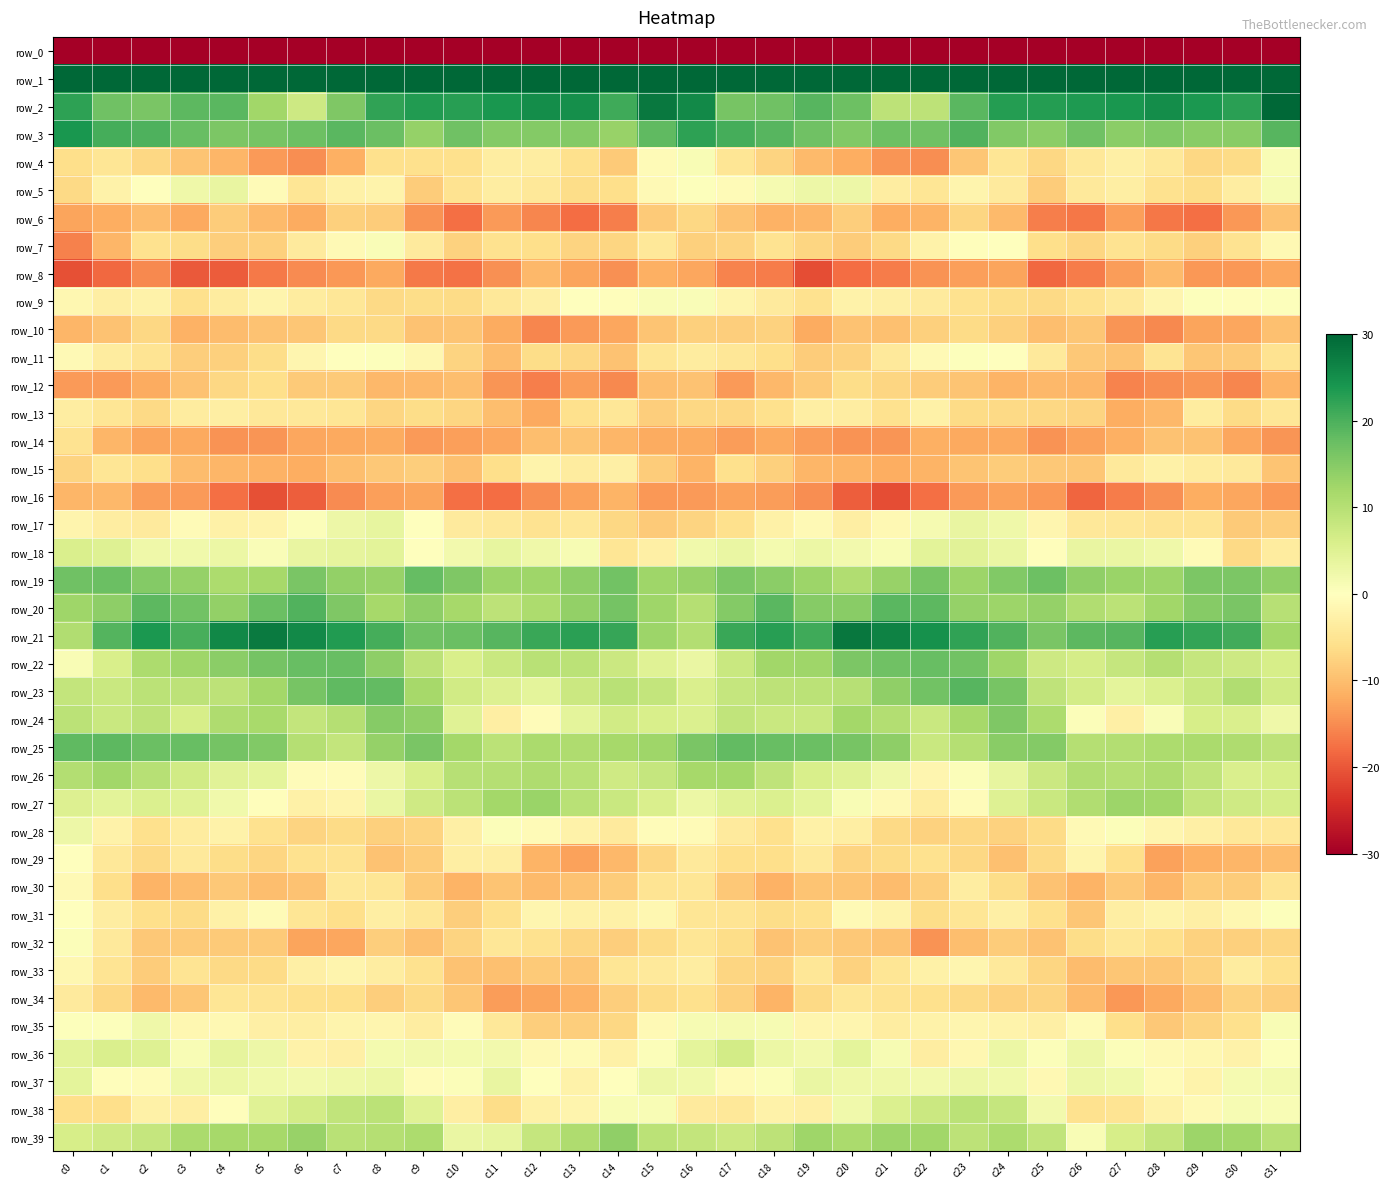

Which label corresponds to the smallest value in the chart?

c0